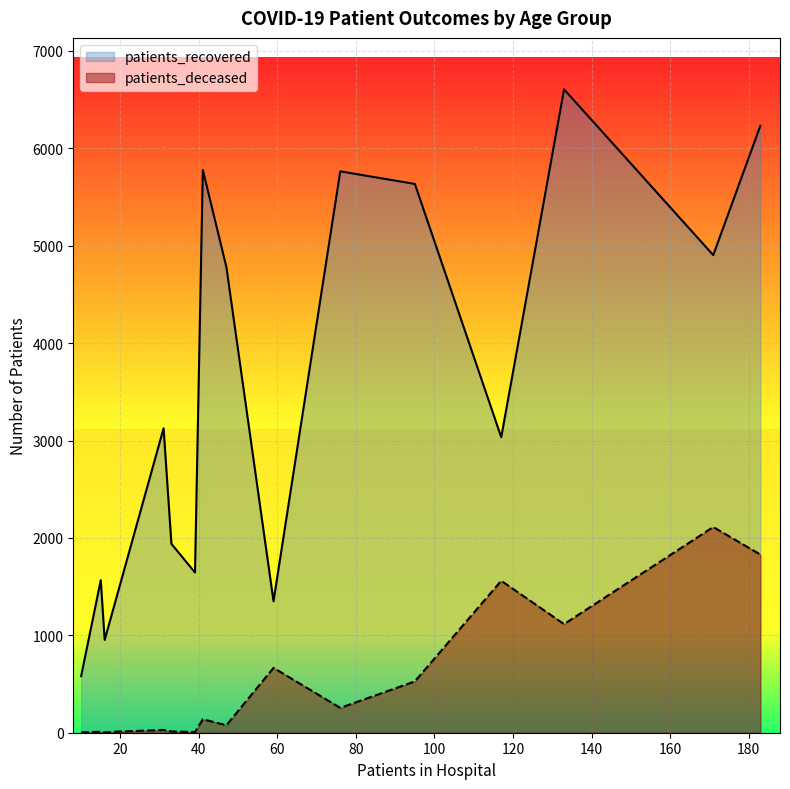

What is the difference between the maximum and minimum values in the patients_deceased series?

2110